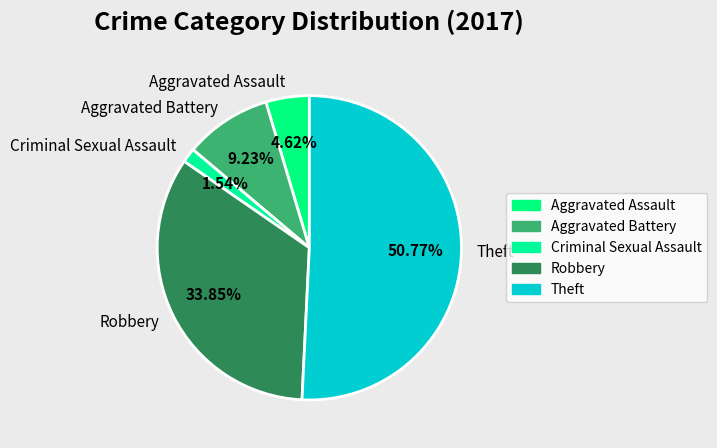

Count the number of slices in the pie.

5